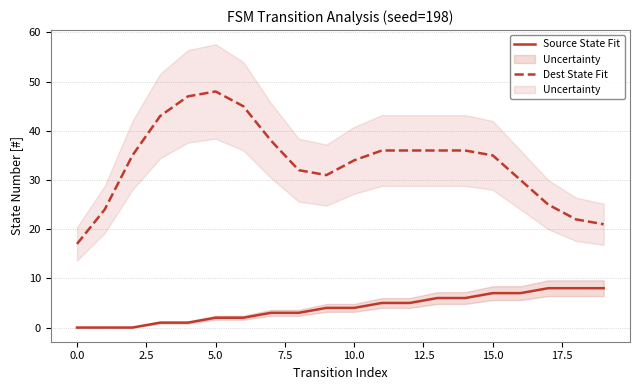

The value of Dest State Fit at 15.0 is 16. True or false?

False